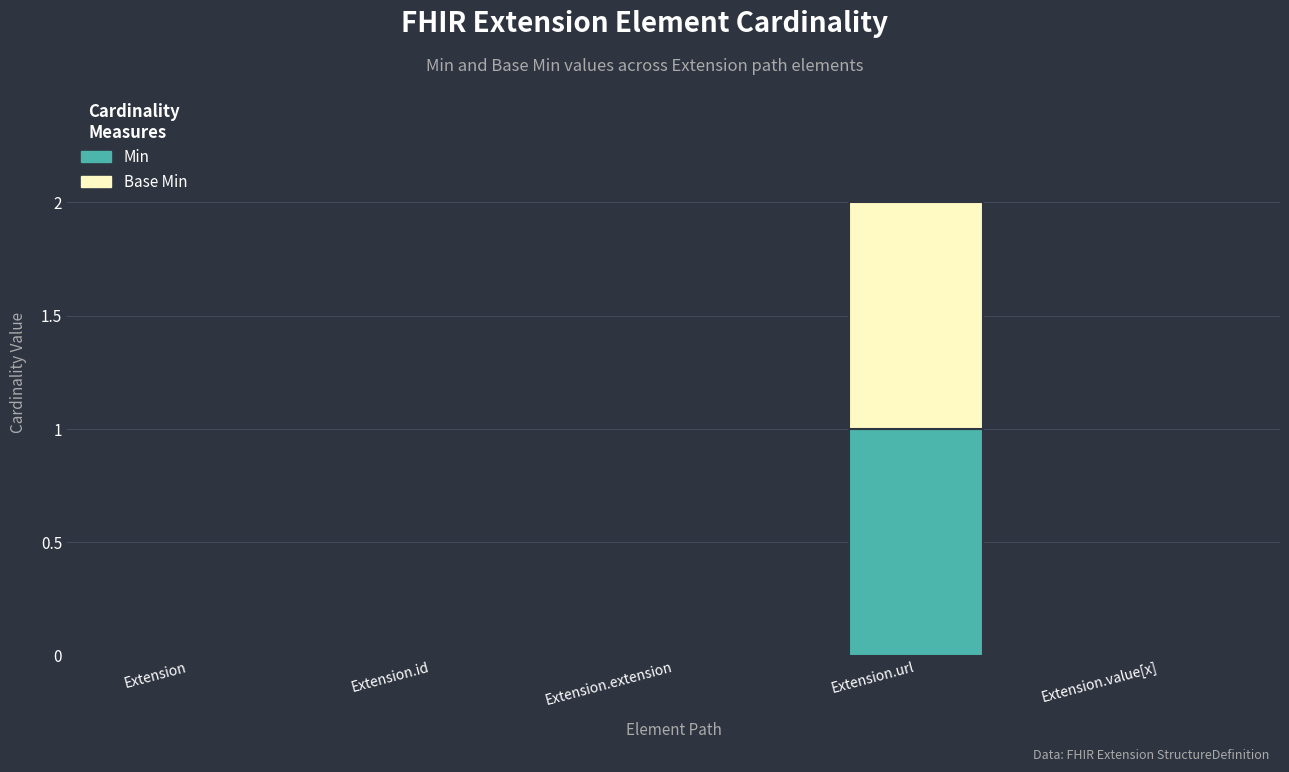

The Min series shows 0 at Extension.value[x]. True or false?

True